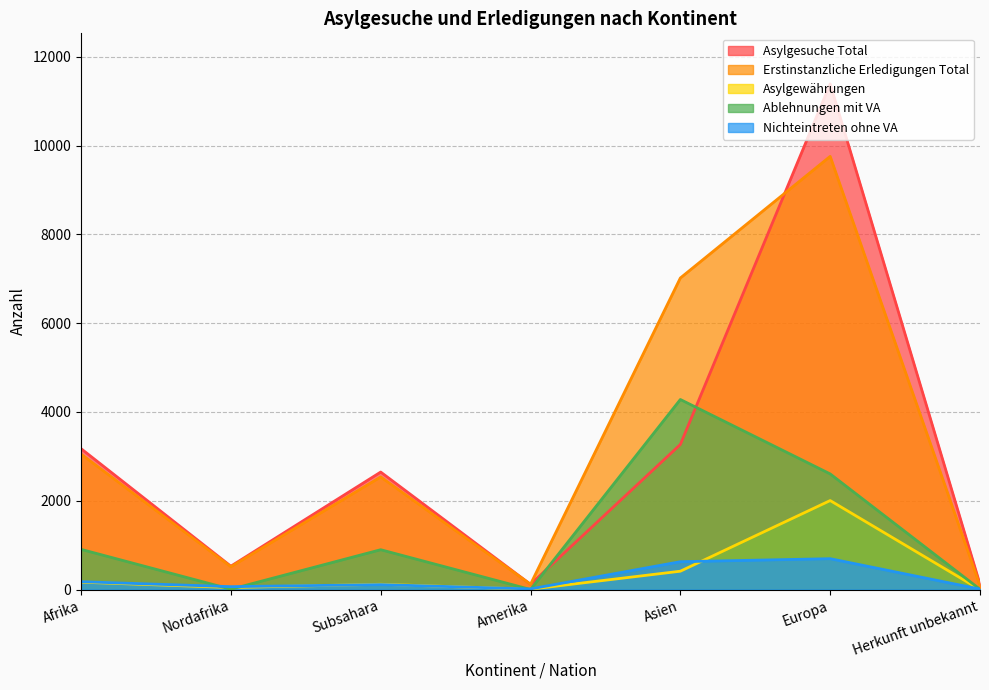

What is the total value across all series at Afrika?

7477